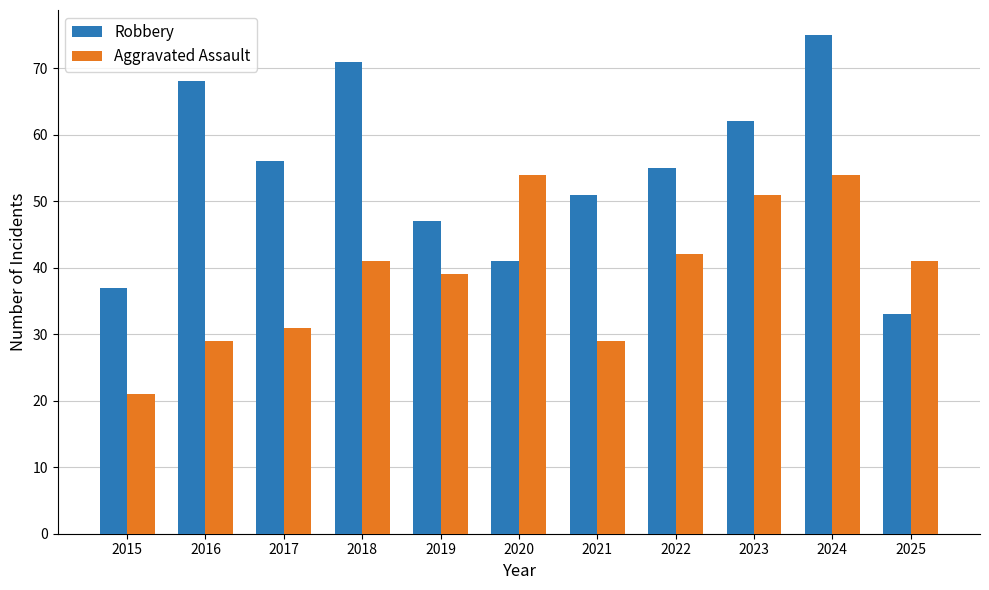

At which label does Robbery first exceed 55?

2016